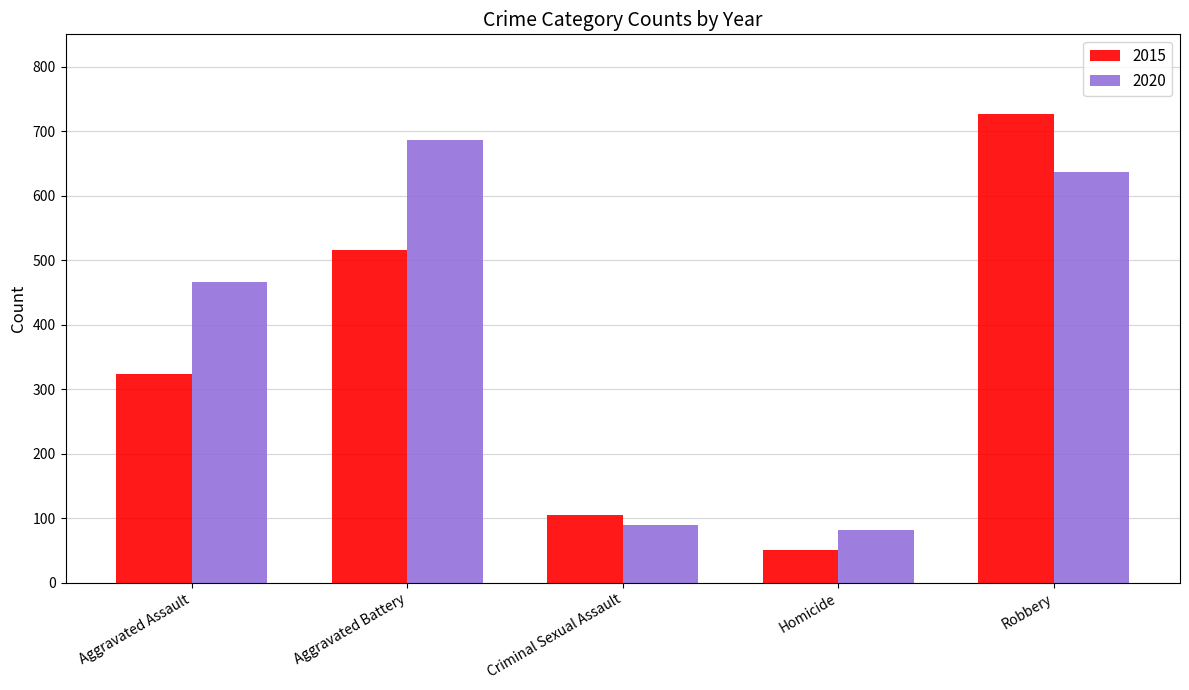

What value does the 2015 series have at Aggravated Assault, to the nearest 10?

320